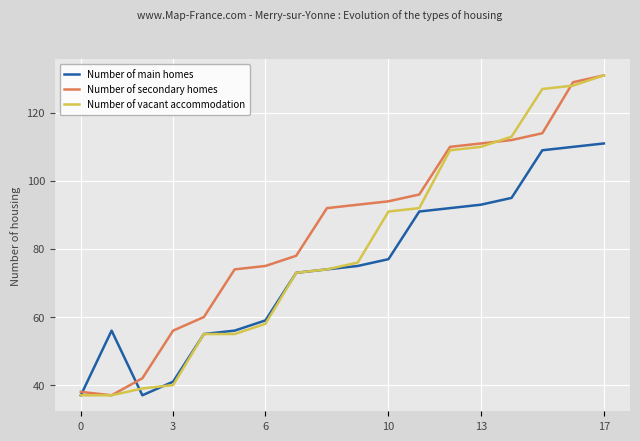

After their last crossing, which series has the higher values: Number of main homes or Number of secondary homes?

Number of secondary homes